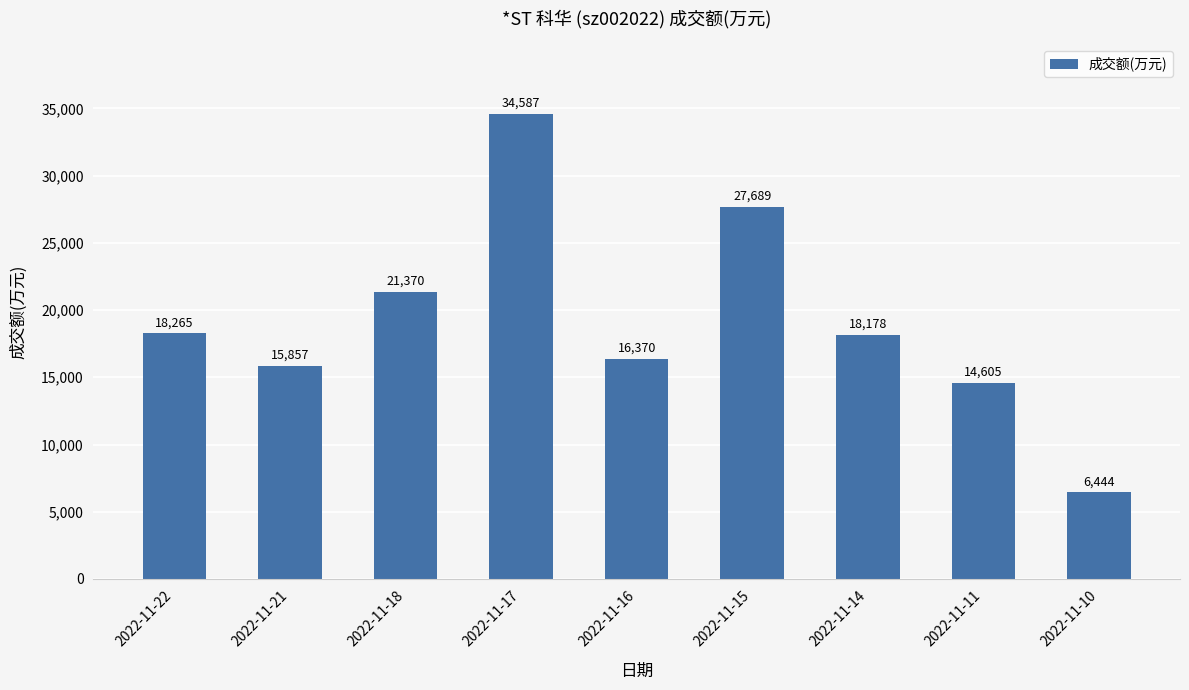

What is the smallest value displayed?

6444